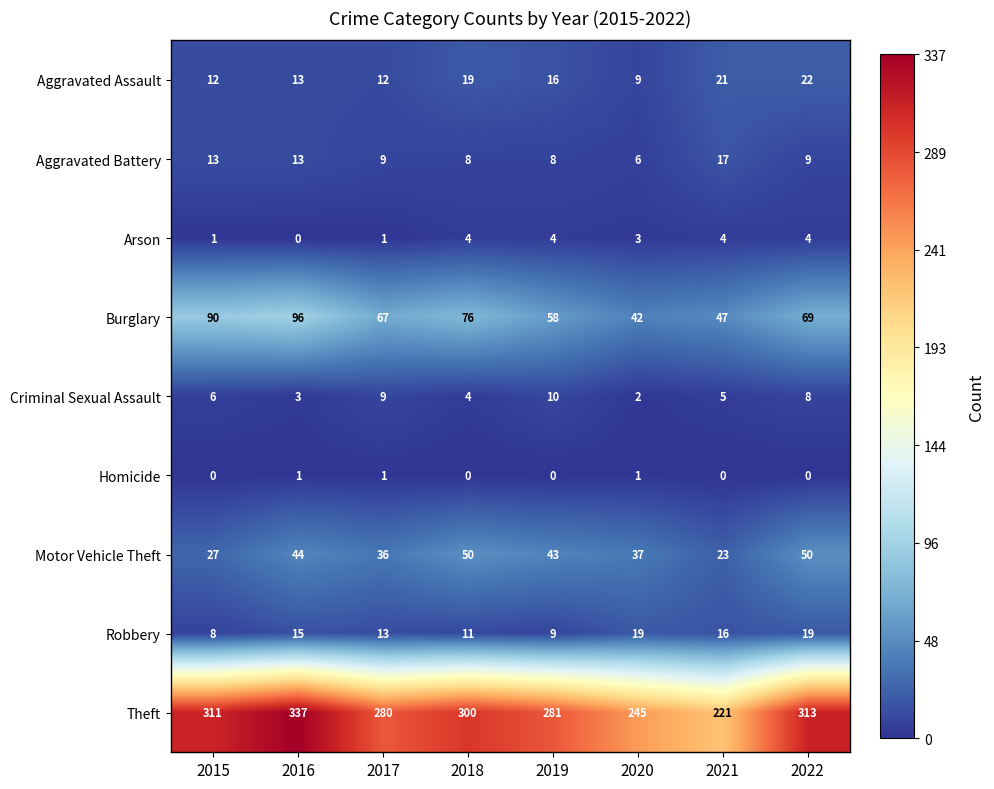

What is the maximum value shown in the chart?

337